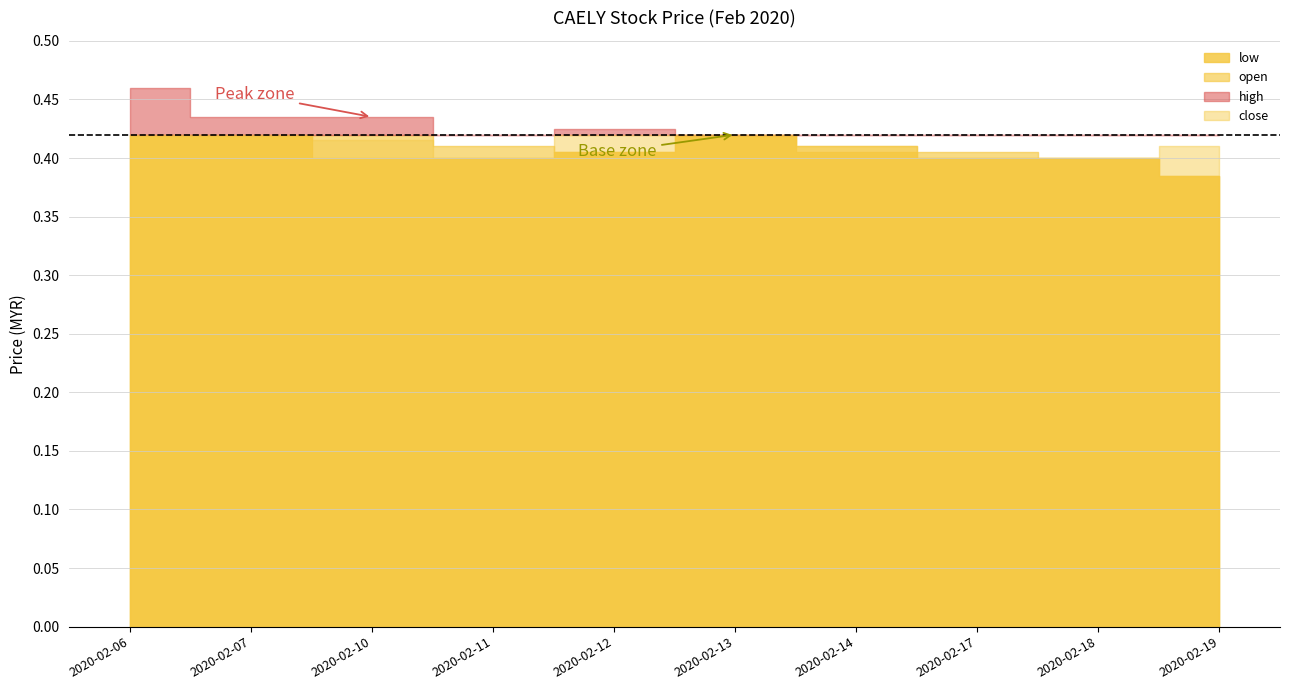

What is the approximate value of open at 2020-02-14?

0.4